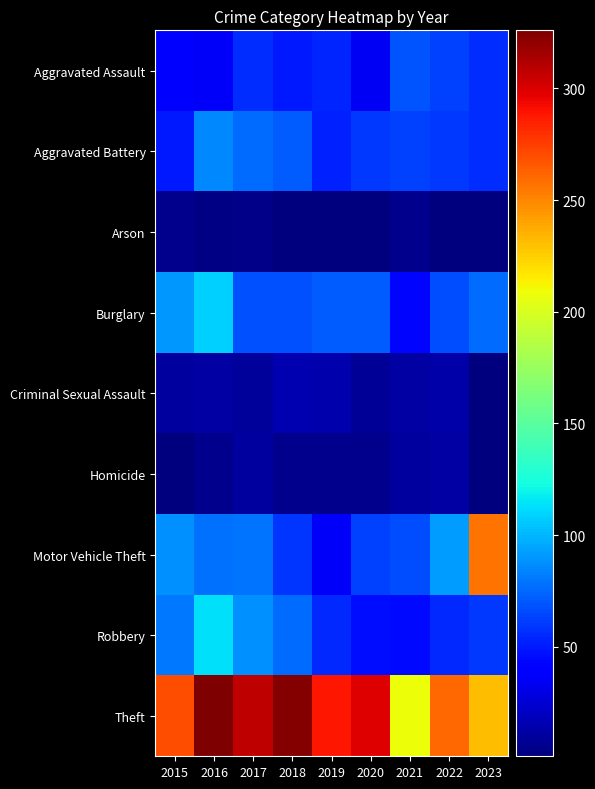

Reading left to right, extract all data points from this chart.

Aggravated Assault: 2015=40	2016=36	2017=56	2018=50	2019=54	2020=35	2021=69	2022=62	2023=56
Aggravated Battery: 2015=50	2016=85	2017=76	2018=71	2019=53	2020=60	2021=63	2022=60	2023=56
Arson: 2015=6	2016=3	2017=4	2018=1	2019=1	2020=1	2021=5	2022=1	2023=2
Burglary: 2015=91	2016=108	2017=68	2018=68	2019=72	2020=72	2021=43	2022=67	2023=76
Criminal Sexual Assault: 2015=11	2016=12	2017=9	2018=16	2019=14	2020=8	2021=12	2022=13	2023=2
Homicide: 2015=2	2016=6	2017=11	2018=5	2019=5	2020=6	2021=10	2022=12	2023=1
Motor Vehicle Theft: 2015=88	2016=78	2017=79	2018=59	2019=36	2020=63	2021=67	2022=92	2023=257
Robbery: 2015=80	2016=113	2017=88	2018=76	2019=55	2020=46	2021=45	2022=55	2023=60
Theft: 2015=270	2016=326	2017=308	2018=324	2019=288	2020=299	2021=208	2022=260	2023=231